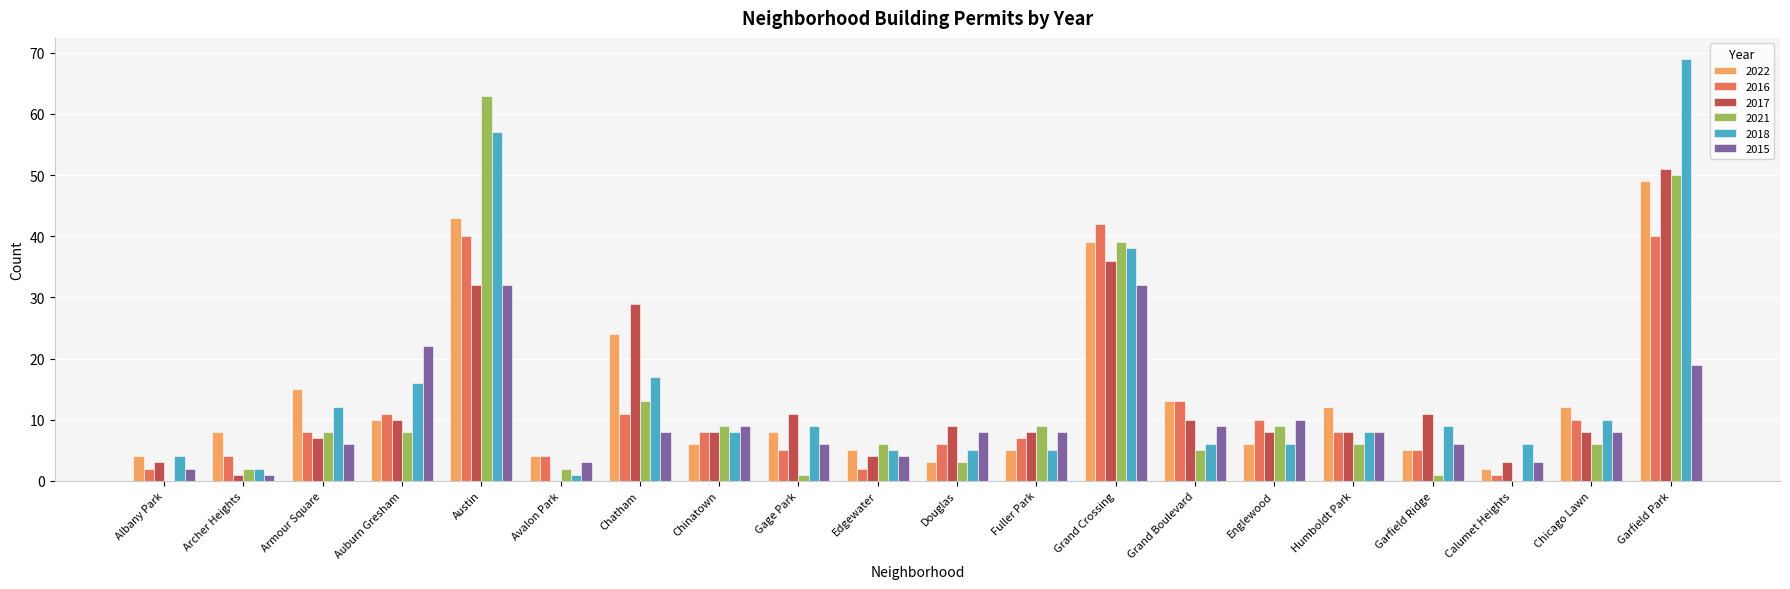

What is the sum of all 2017 values?

257